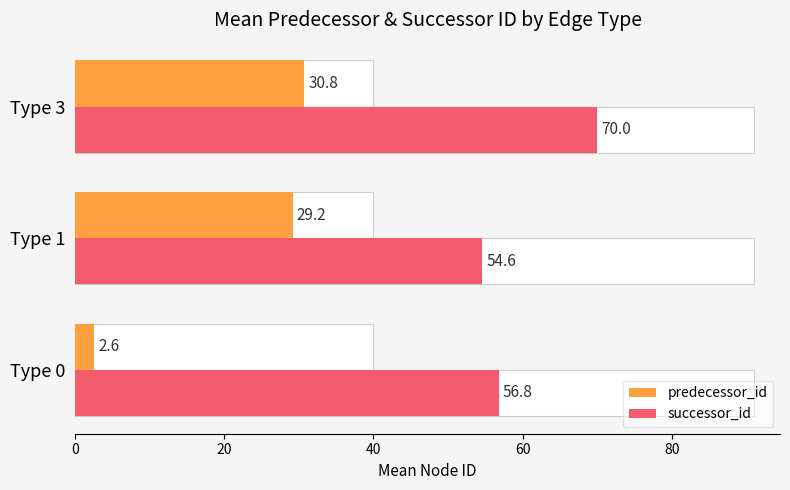

What is the value of the successor_id bar at the 1st from the left?

56.8